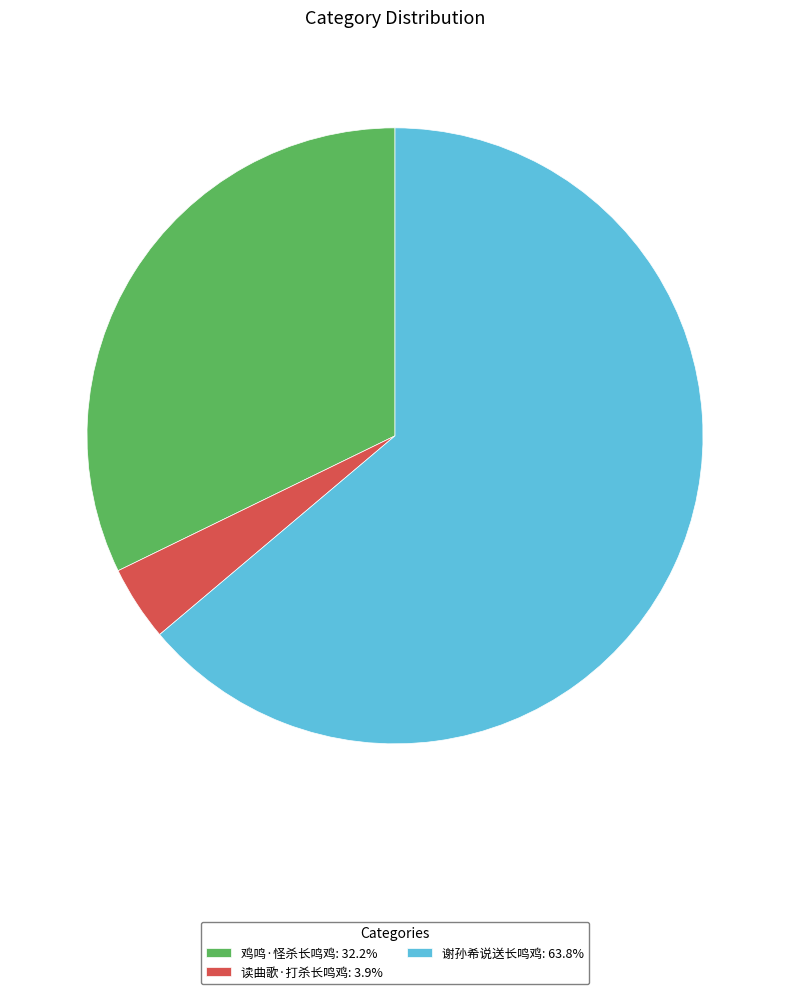

Is 谢孙希说送长鸣鸡: 63.8% the majority of the pie?

Yes